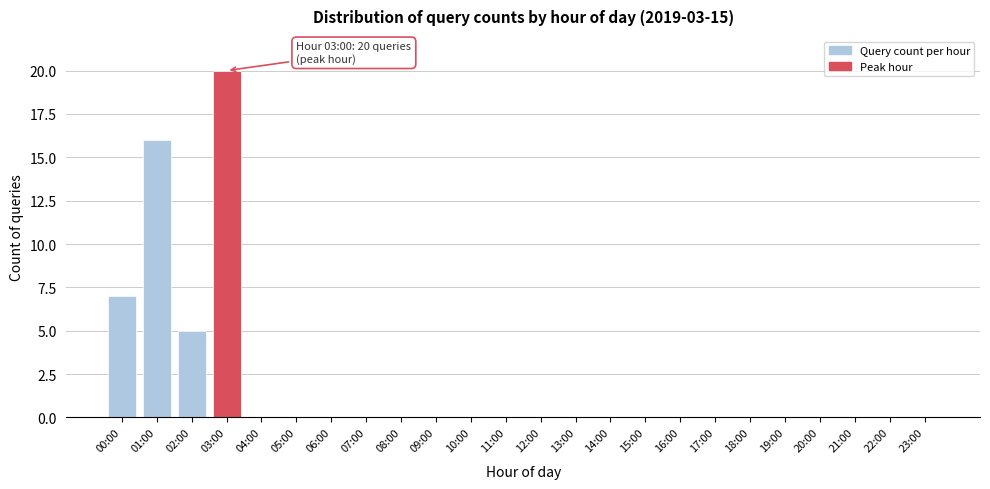

Reading left to right, list all the values displayed in this chart.

00:00=7	01:00=16	02:00=5	03:00=20	04:00=0	05:00=0	06:00=0	07:00=0	08:00=0	09:00=0	10:00=0	11:00=0	12:00=0	13:00=0	14:00=0	15:00=0	16:00=0	17:00=0	18:00=0	19:00=0	20:00=0	21:00=0	22:00=0	23:00=0